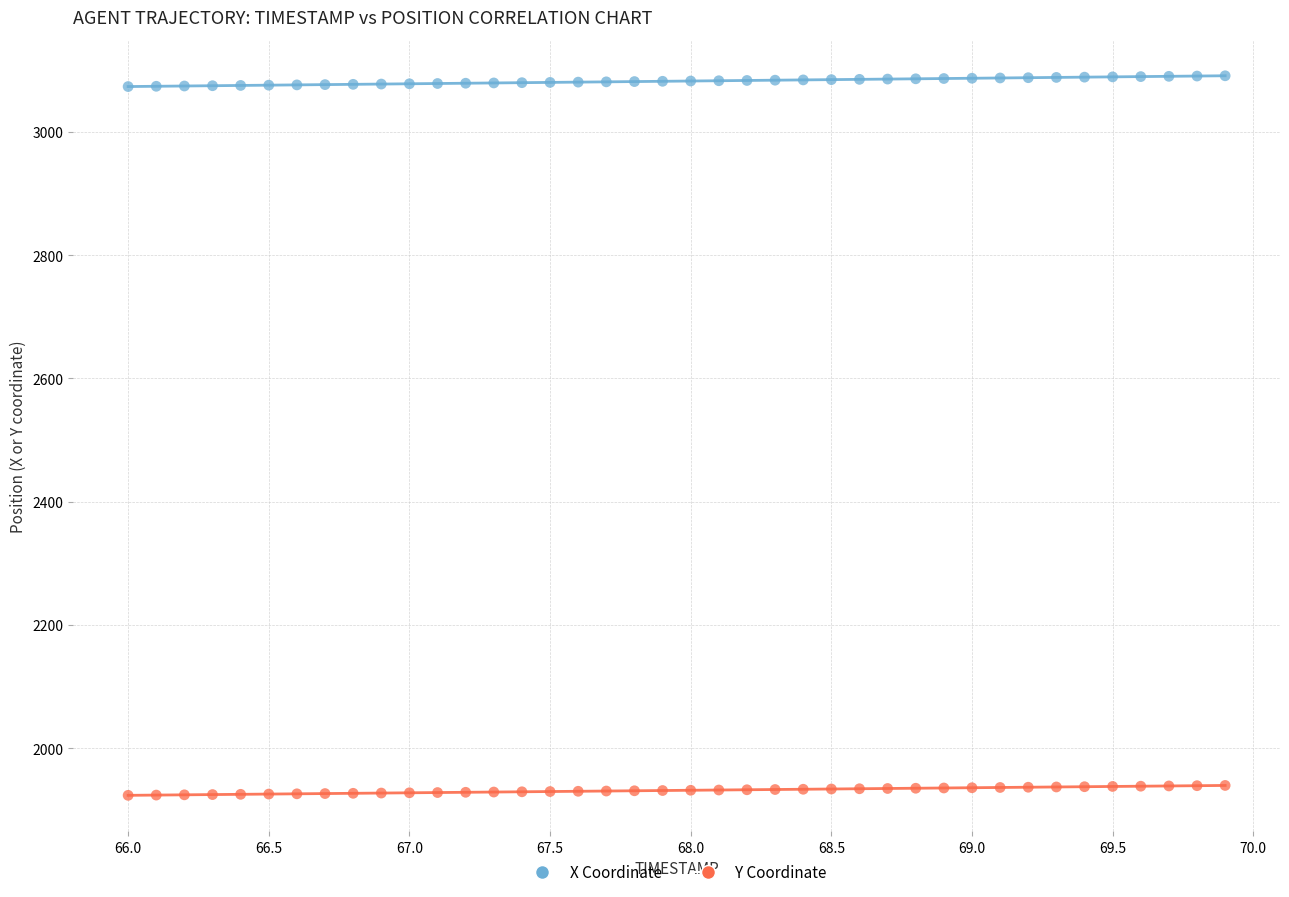

Which series contains the highest Y value?

X Coordinate